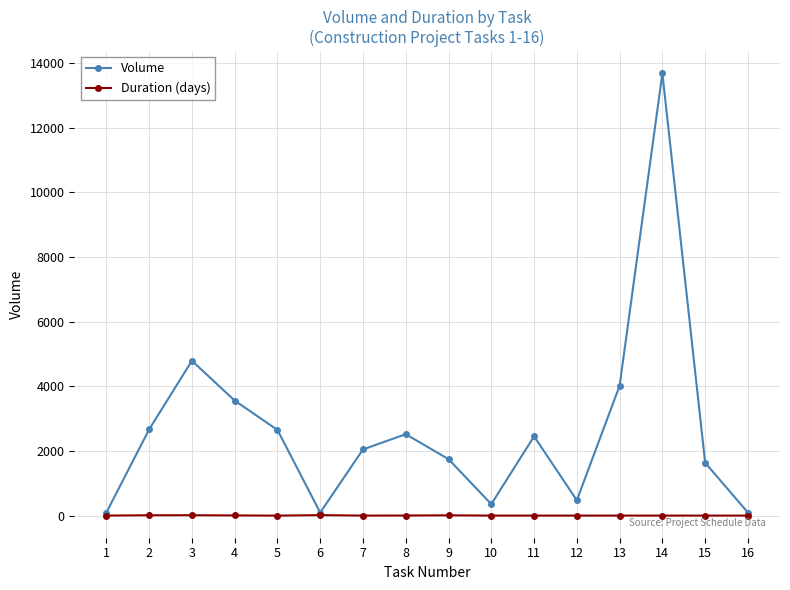

Is it true that Volume equals 2457 at 11?

True